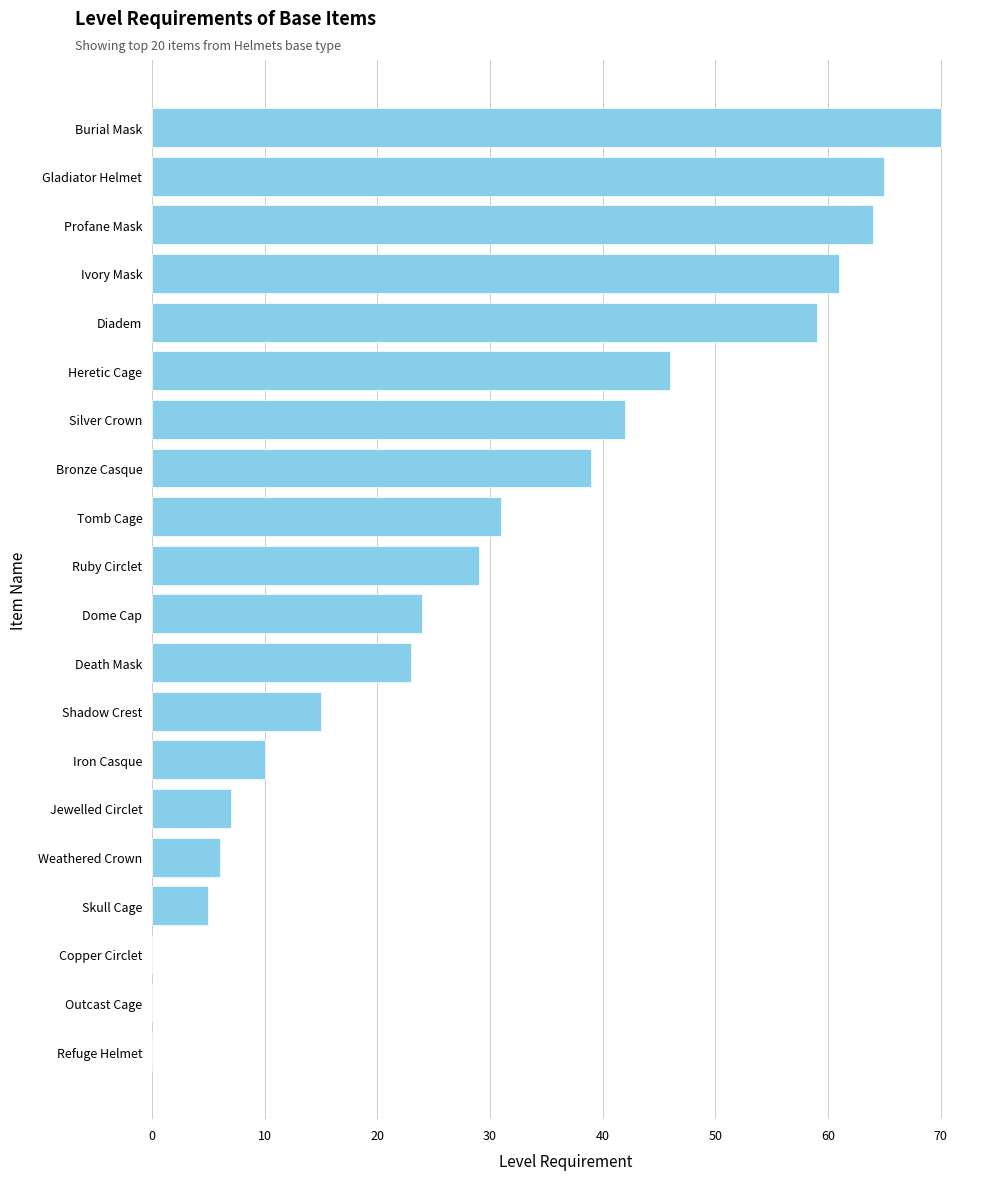

What is the maximum value shown in the chart?

70